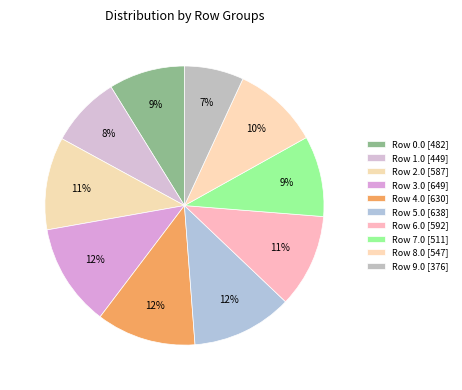

Count the number of slices in the pie.

10